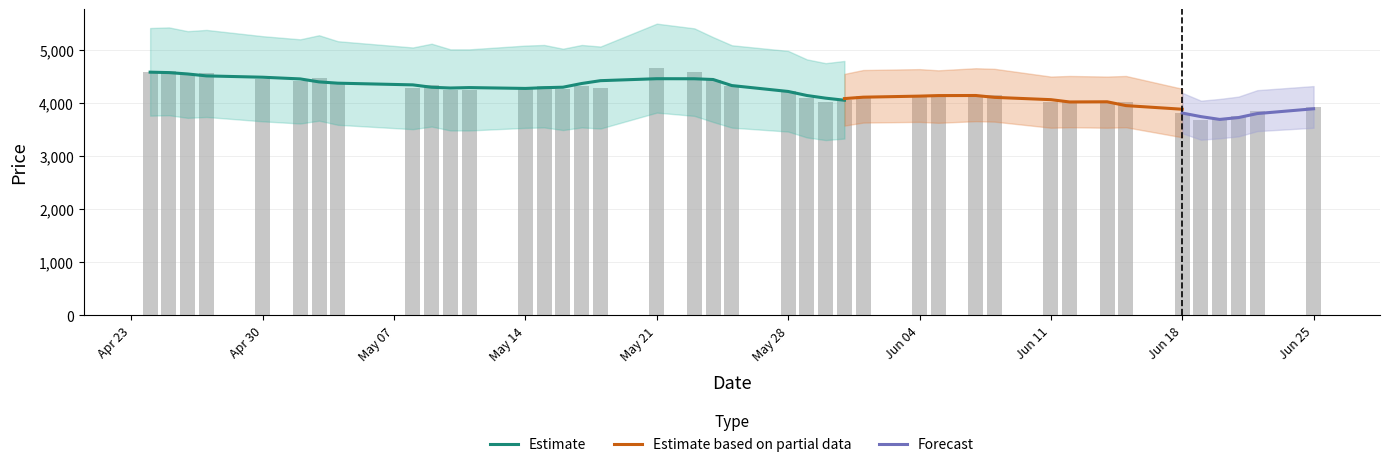

What is the difference between the maximum and second lowest values?

950